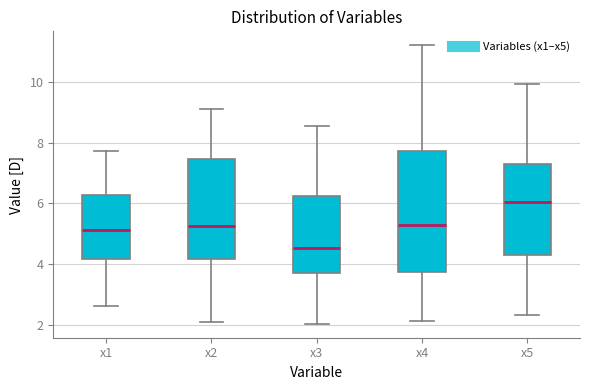

Where does the upper whisker of the box for x3 end on the y-axis? The values are not printed on the chart, so give them approximately, as read against the axis.

8.6